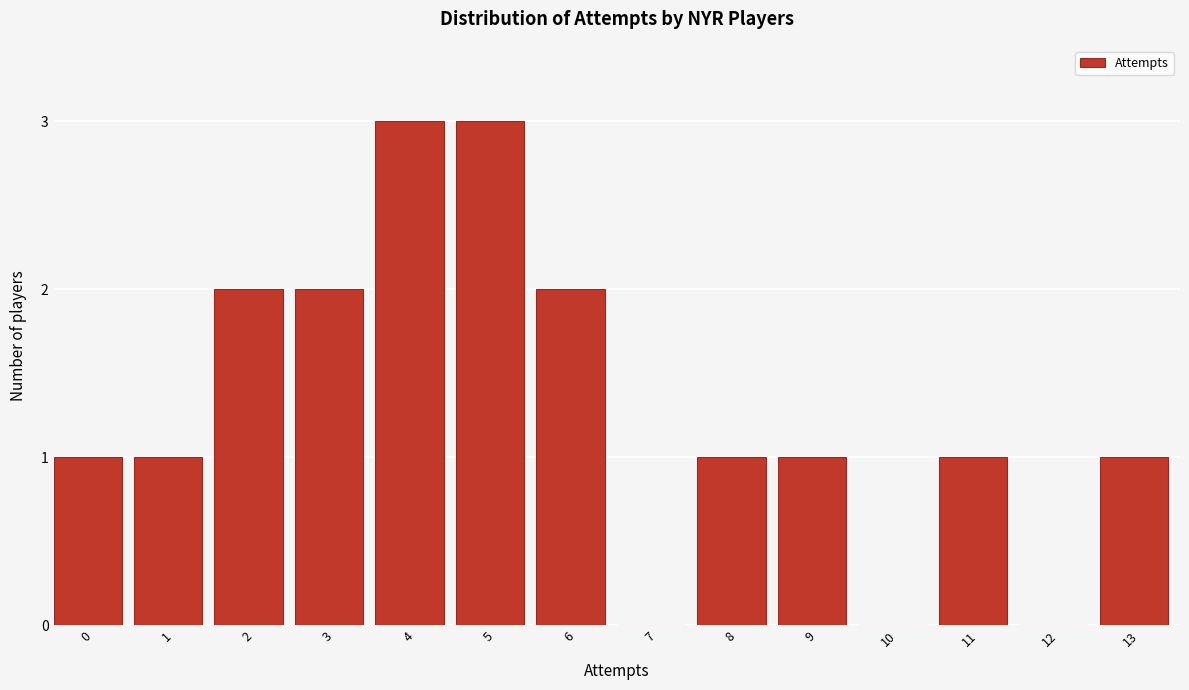

Reading left to right, list all the values displayed in this chart.

0=1	1=1	2=2	3=2	4=3	5=3	6=2	7=0	8=1	9=1	10=0	11=1	12=0	13=1